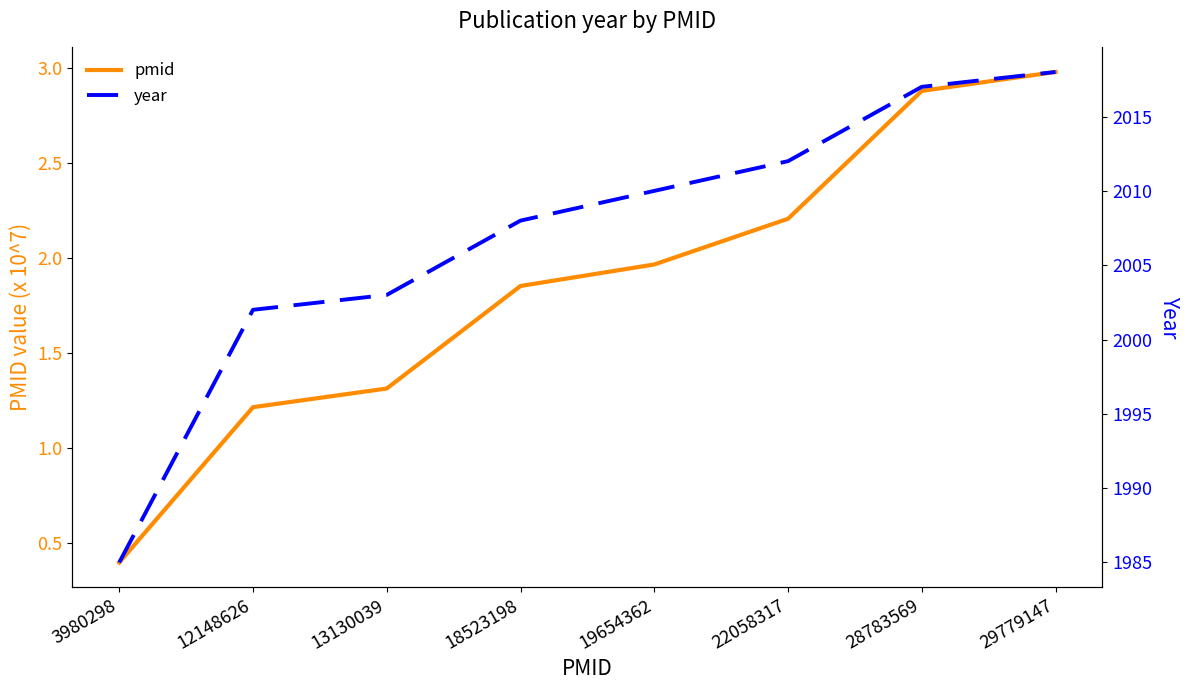

True or false: pmid and year intersect in this chart.

False